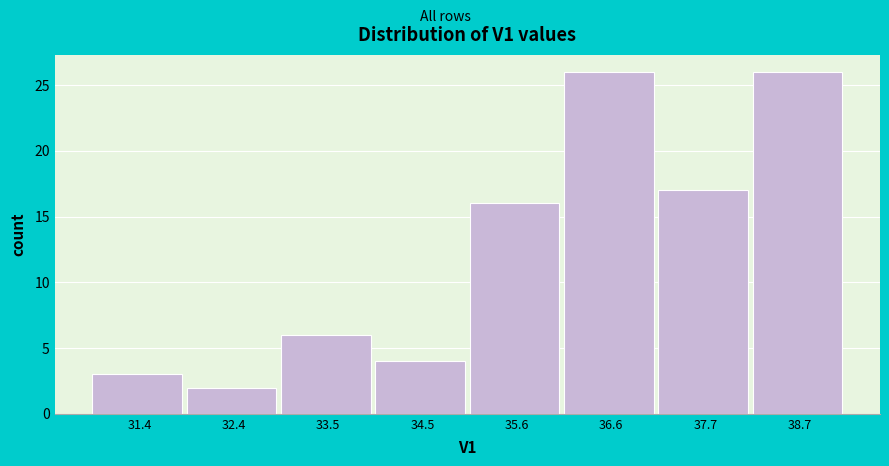

Reading left to right, list all the values displayed in this chart.

31.4=3	32.4=2	33.5=6	34.5=4	35.6=16	36.6=26	37.7=17	38.7=26